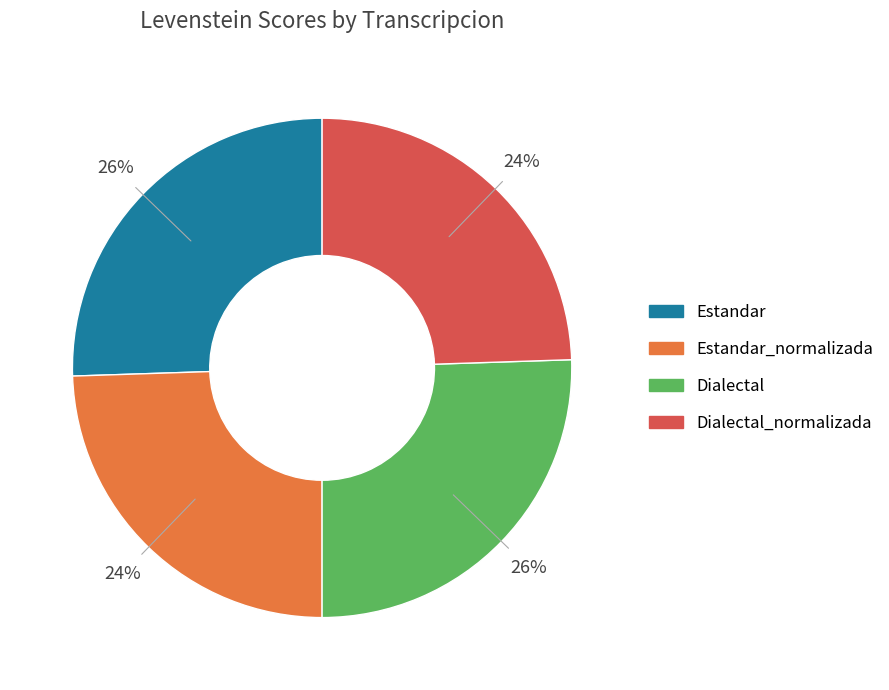

Is there a majority slice in this chart?

No